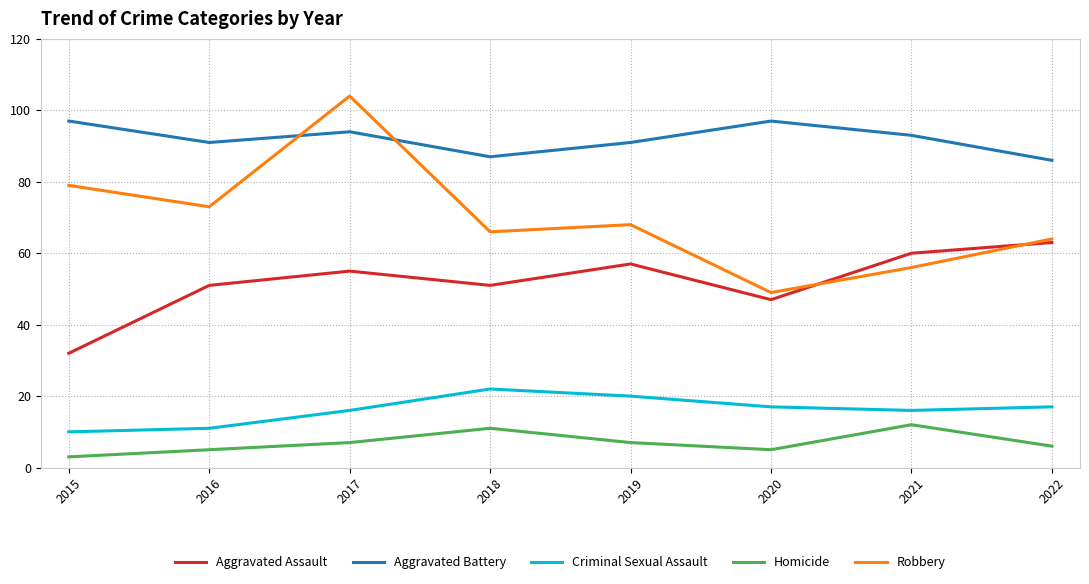

At which category does the chart reach its peak across all series?

2017